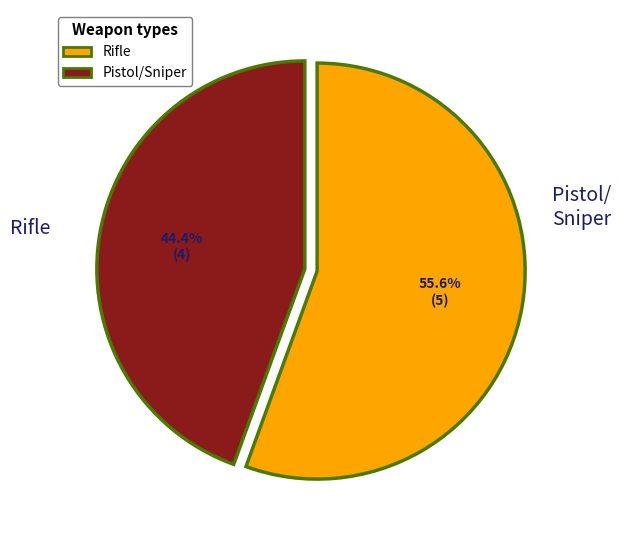

Is there a majority slice in this chart?

Yes